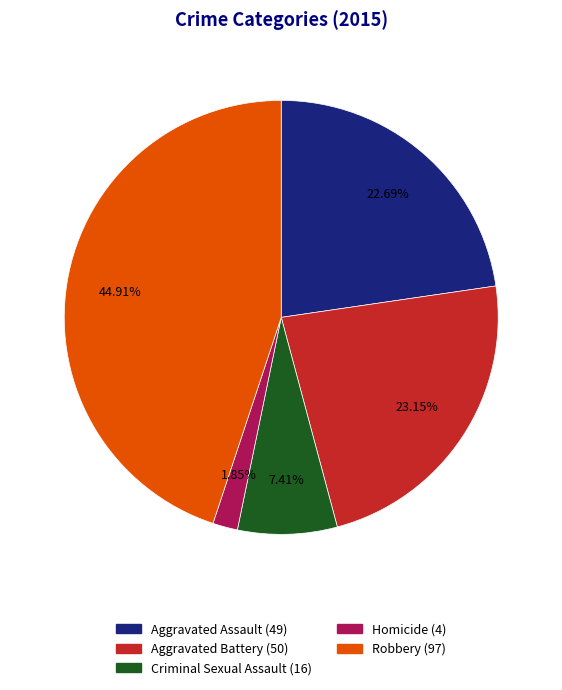

To the nearest percent, what is the difference between the Homicide and Aggravated Assault slice percentages?

21%